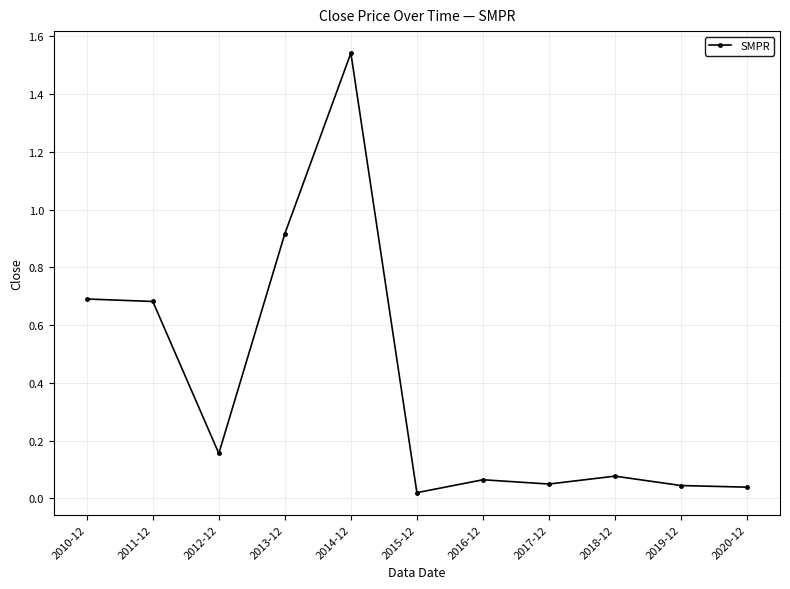

Which category has the highest value across all series?

2014-12